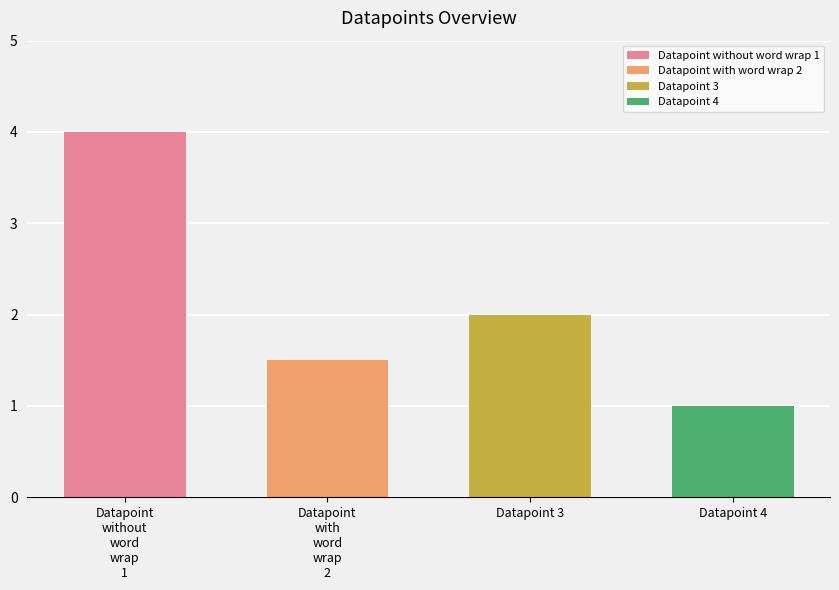

Does the chart contain any negative values?

No